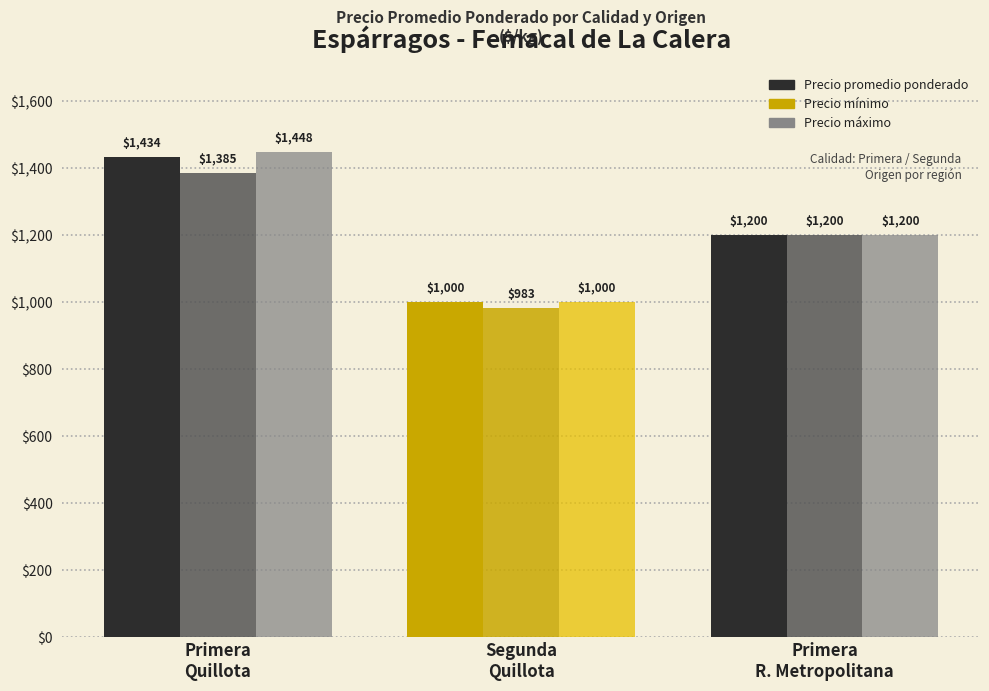

Reading left to right, list all the values displayed in this chart.

Precio promedio ponderado: 1434	1000	1200
Precio mínimo: 1385	983	1200
Precio máximo: 1448	1000	1200